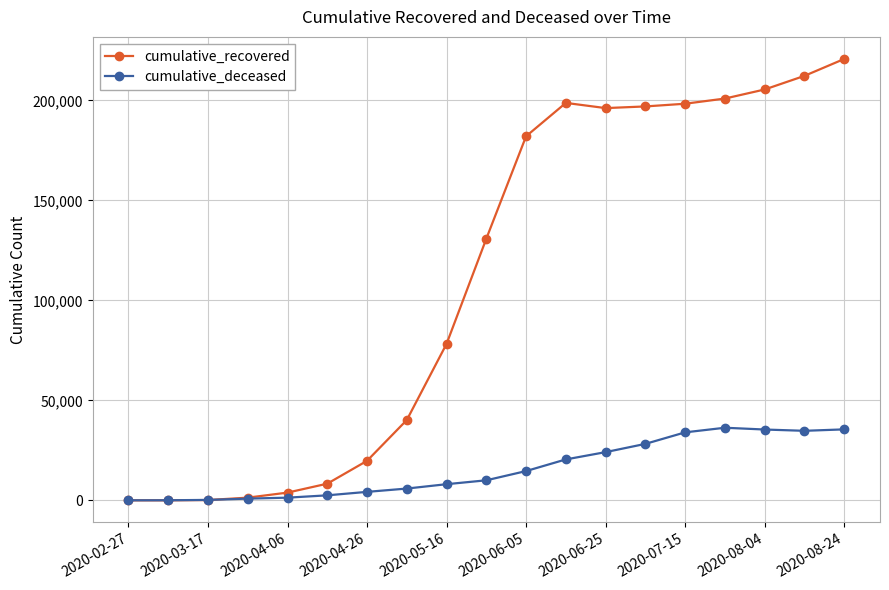

How many series are shown in this chart?

2